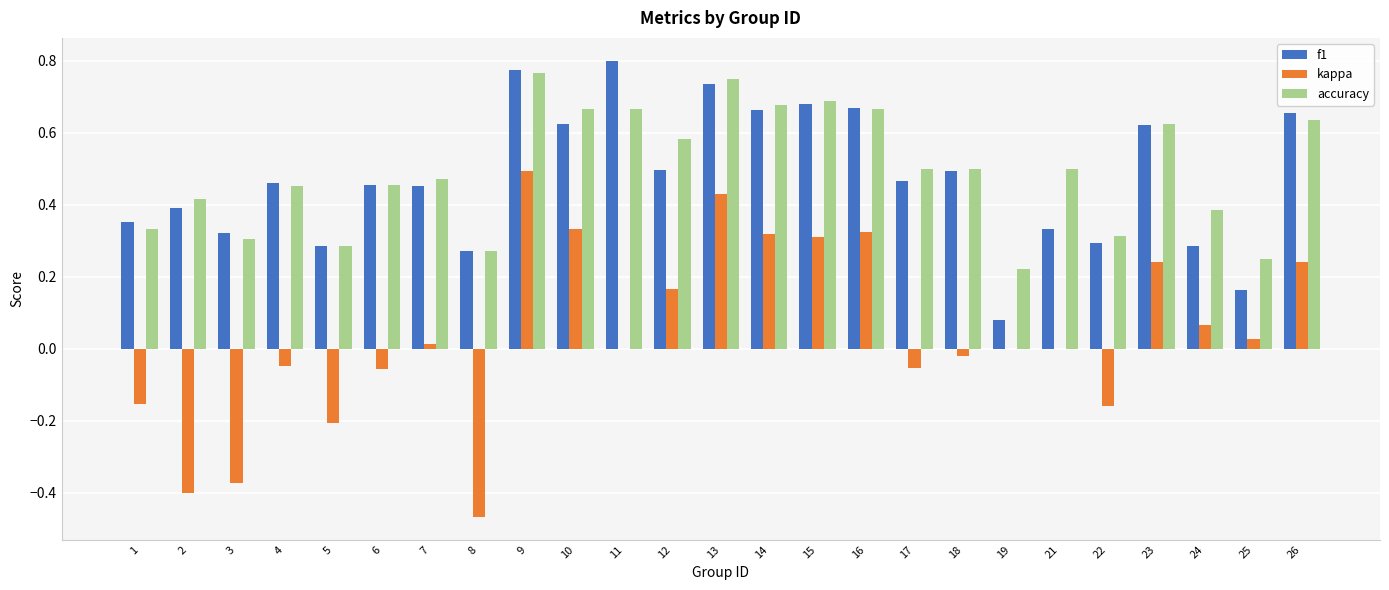

What is the sum of all accuracy values?

12.4